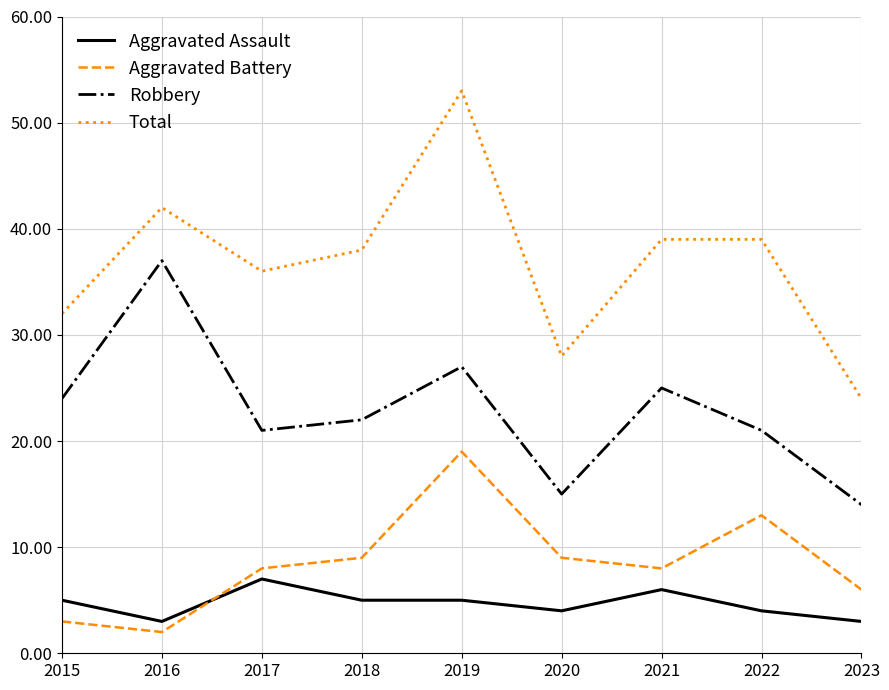

List the series in order of their peak value, lowest first.

Aggravated Assault, Aggravated Battery, Robbery, Total